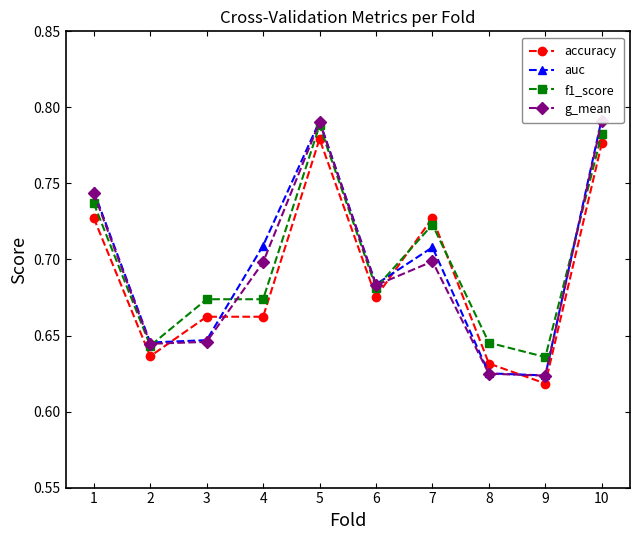

Reading left to right, what are all the values shown in this chart?

accuracy: 0.7	0.6	0.7	0.7	0.8	0.7	0.7	0.6	0.6	0.8
auc: 0.7	0.6	0.6	0.7	0.8	0.7	0.7	0.6	0.6	0.8
f1_score: 0.7	0.6	0.7	0.7	0.8	0.7	0.7	0.6	0.6	0.8
g_mean: 0.7	0.6	0.6	0.7	0.8	0.7	0.7	0.6	0.6	0.8